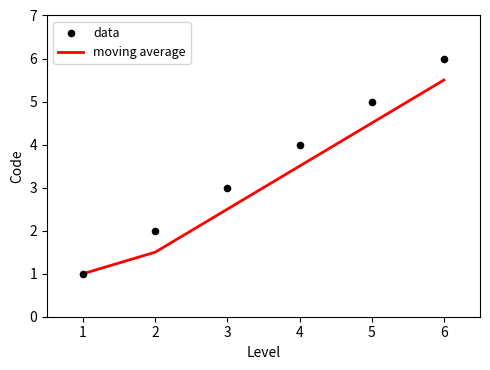

Which series reaches the maximum Y coordinate?

data